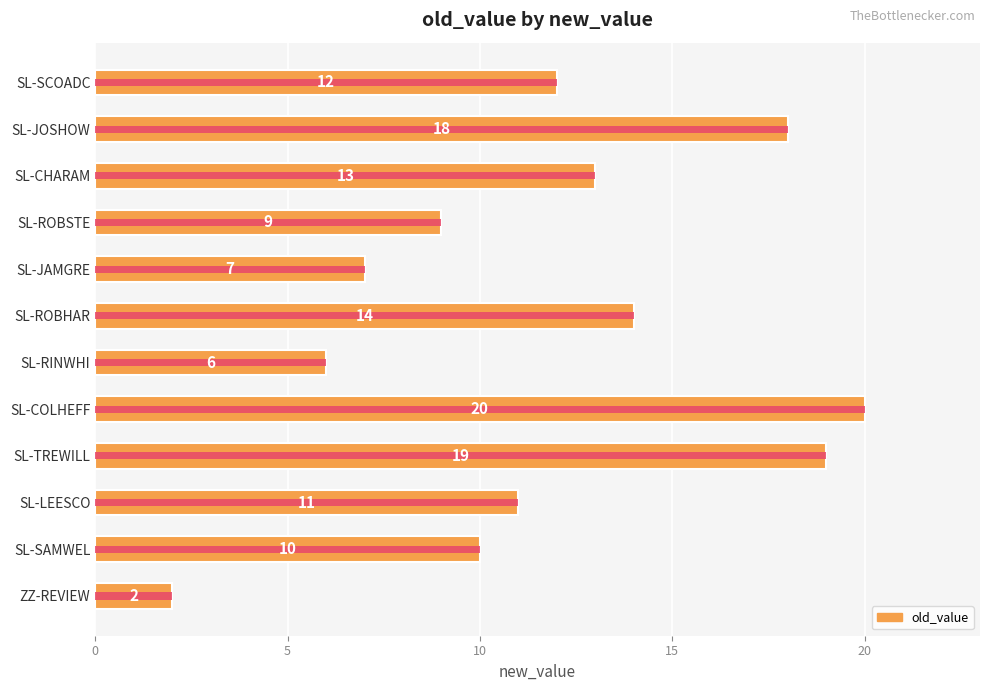

Read the value at SL-RINWHI, to the nearest 5.

5